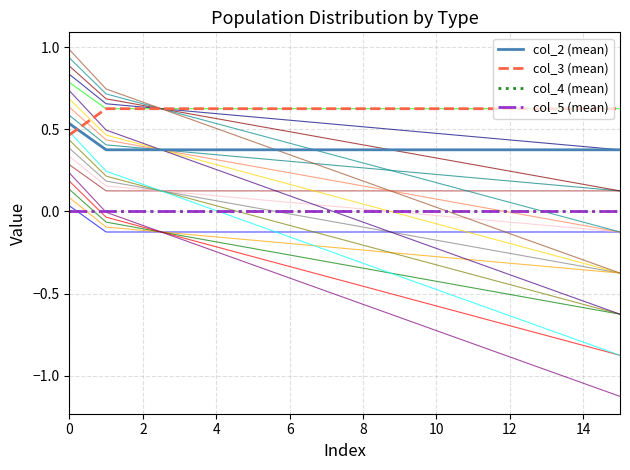

At how many categories does at least one series exceed 0?

16